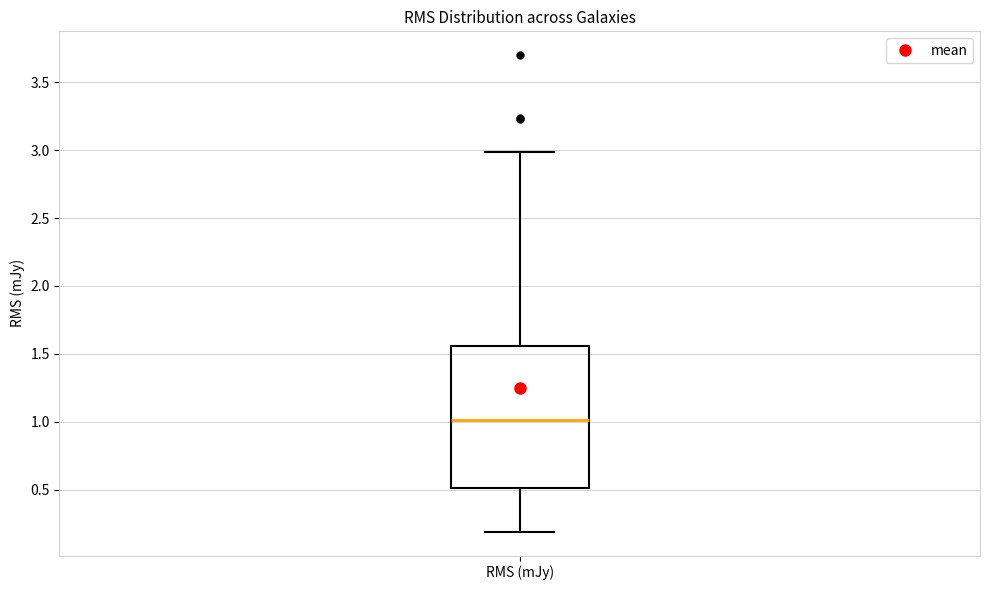

Read this box plot against the y-axis: the position of the median line, the range covered by the box, and the ends of both whiskers. The values are not printed on the chart, so give them approximately, as read against the axis.

median 1.00, box 0.50 to 1.55, whiskers 0.20 to 3.00